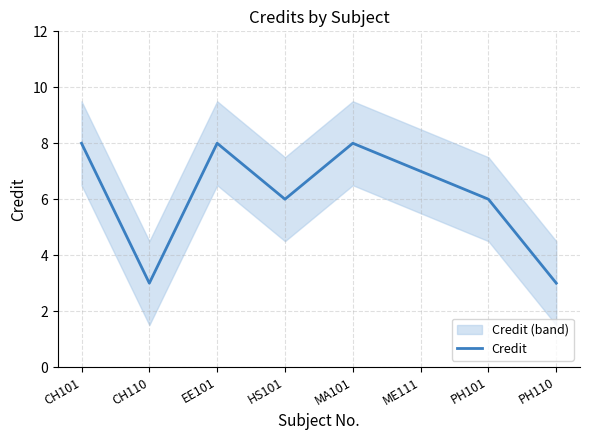

How many lines are shown in the chart?

1